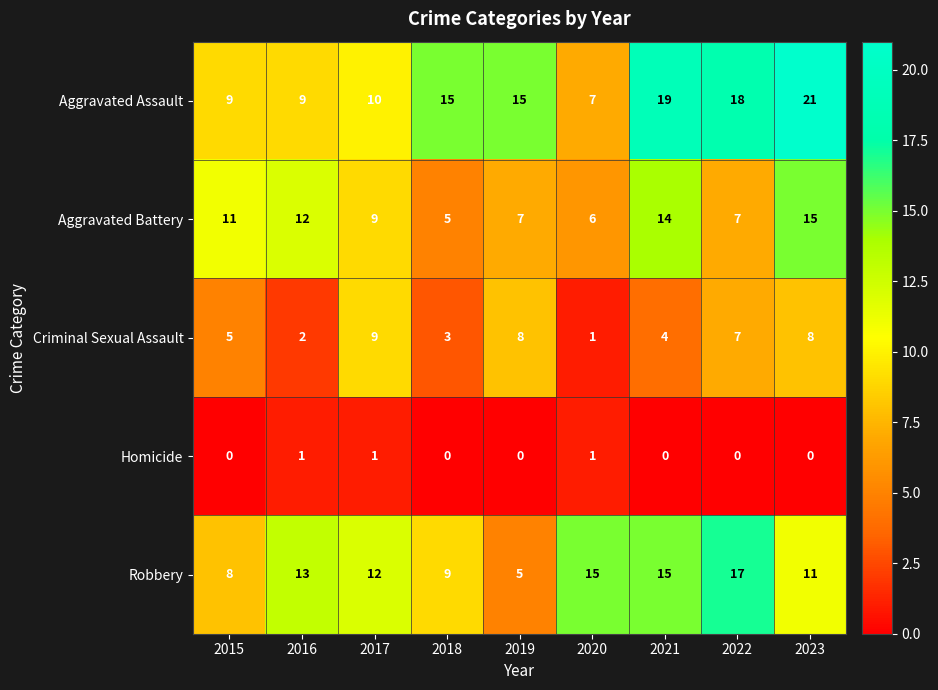

What is the total value across all series at 2020?

30